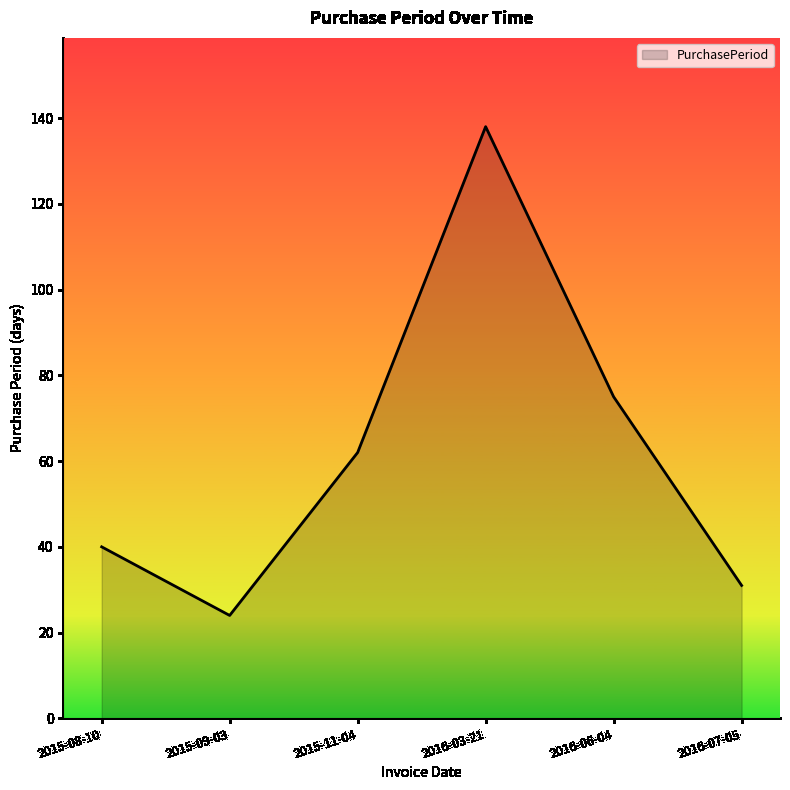

List the labels in order of value, smallest first.

2015-09-03, 2016-07-05, 2015-08-10, 2015-11-04, 2016-06-04, 2016-03-21